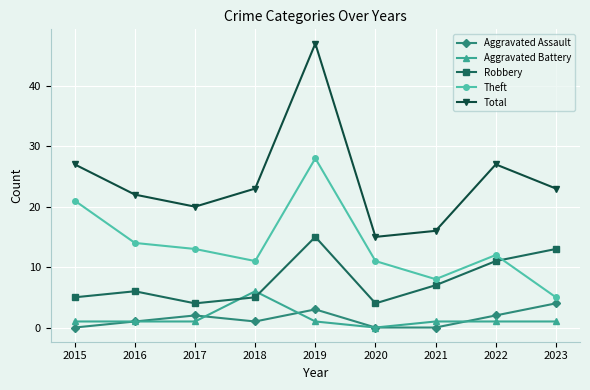

True or false: Total has more than 1 interior local peaks.

True